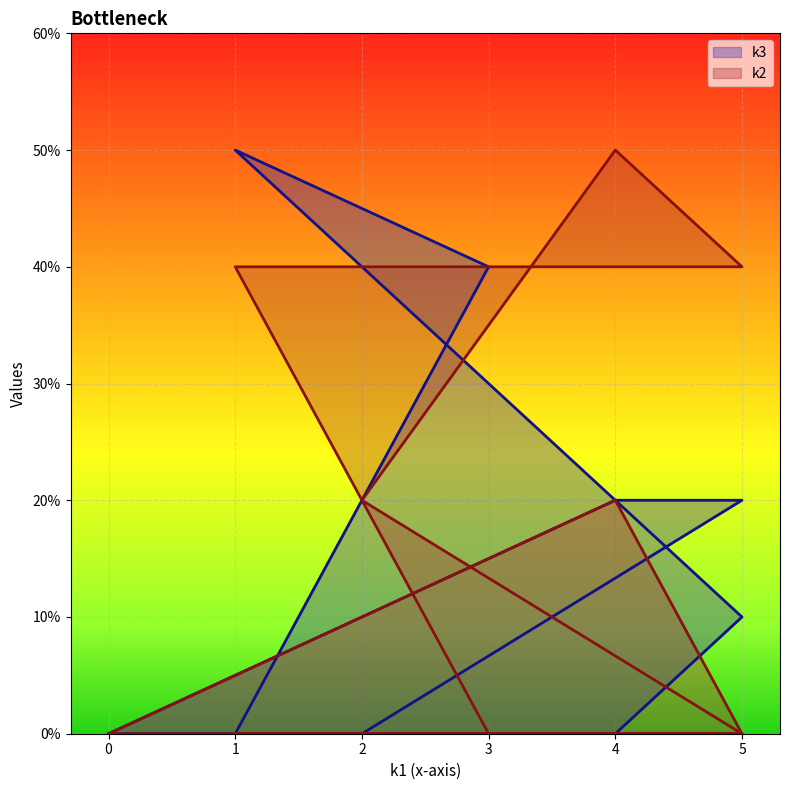

True or false: k2 has more than 1 points higher than both neighbors.

True